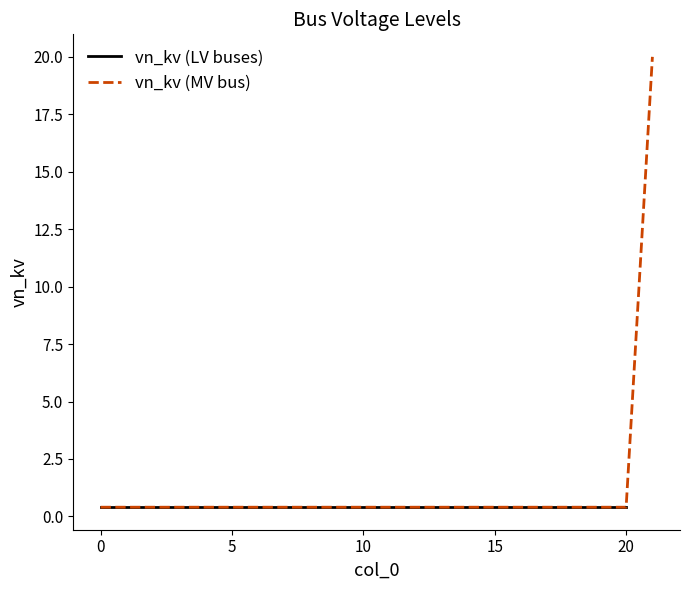

True or false: vn_kv (MV bus) and vn_kv (LV buses) cross at least once.

False